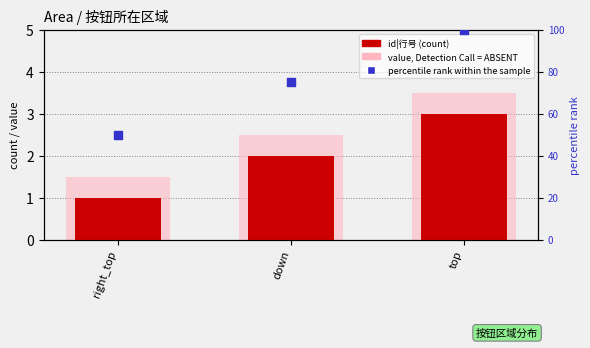

Which series reaches the maximum Y coordinate?

percentile rank